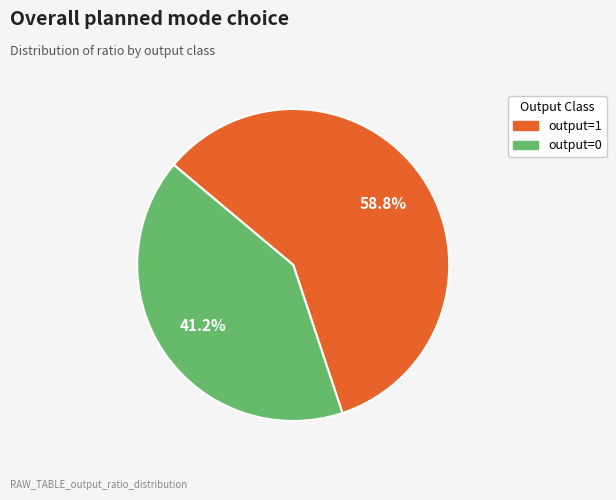

Is there any slice that represents more than half of the pie?

Yes